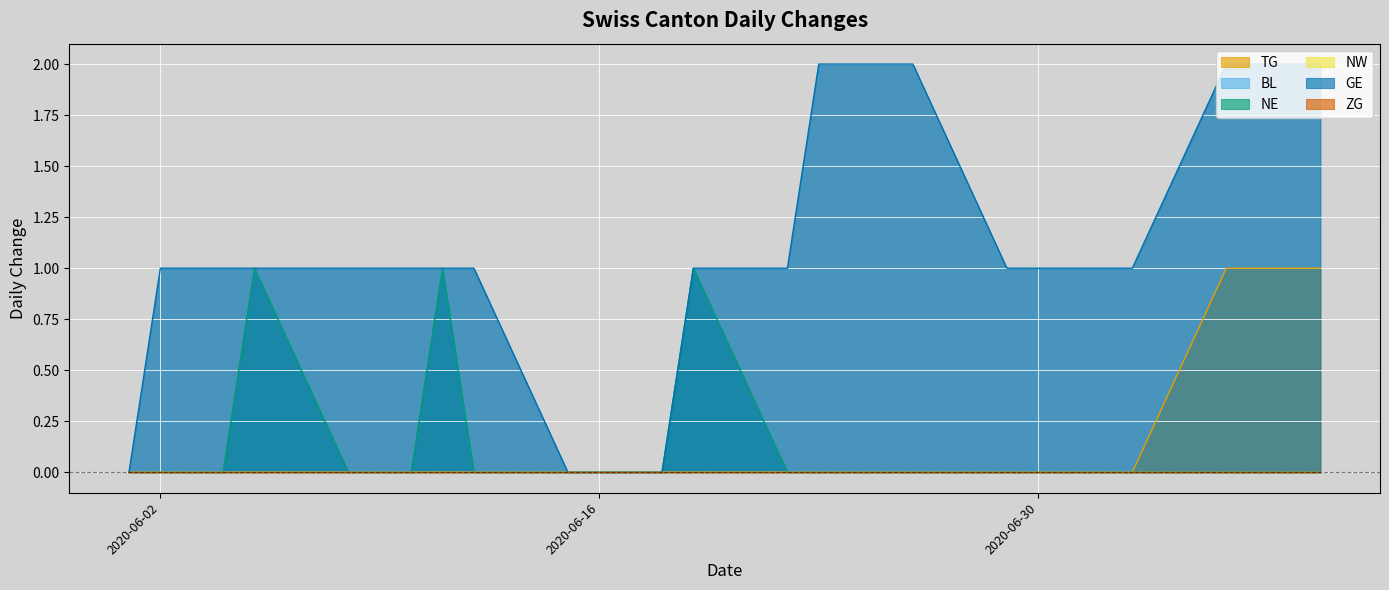

Does the chart display data point markers on the line(s)?

No